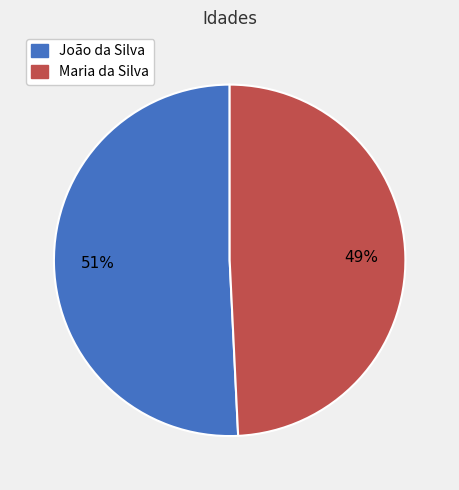

Which slice represents more than half of the pie?

João da Silva